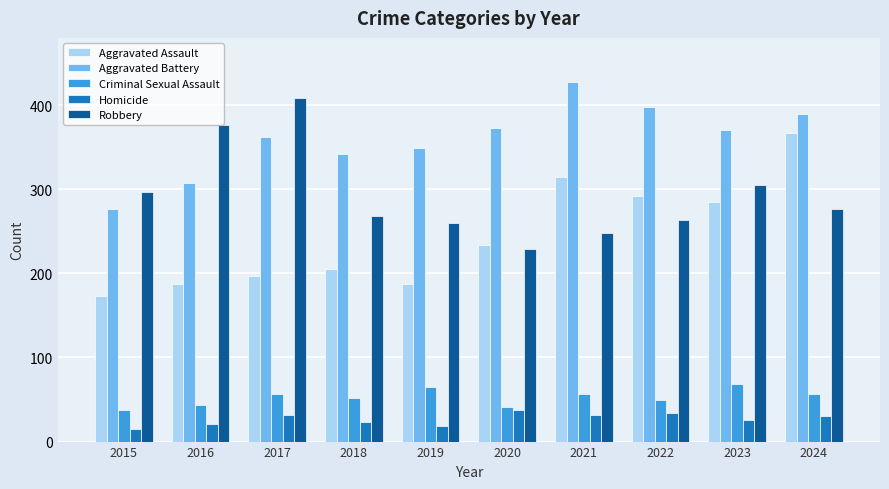

The value of Criminal Sexual Assault at 2022 is 82. True or false?

False